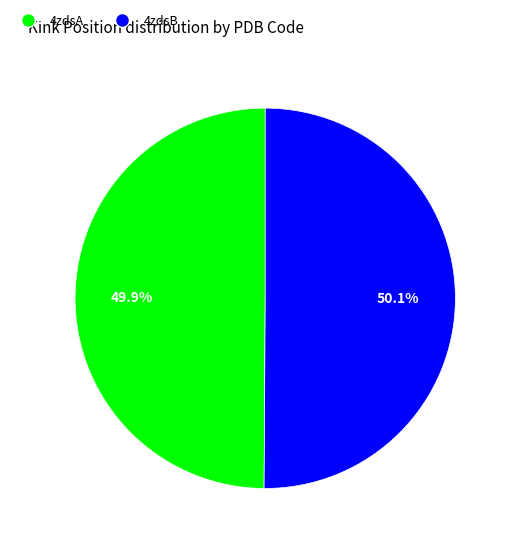

What portion of the pie excludes 4zdsB?

49.9%